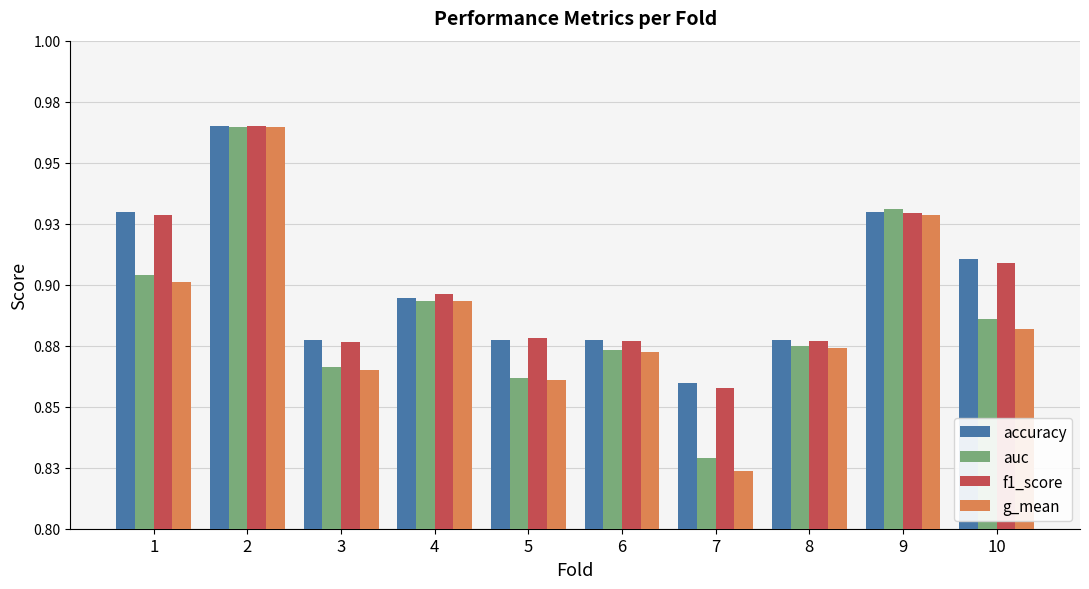

Are the bars grouped side by side (vs. stacked)?

Yes